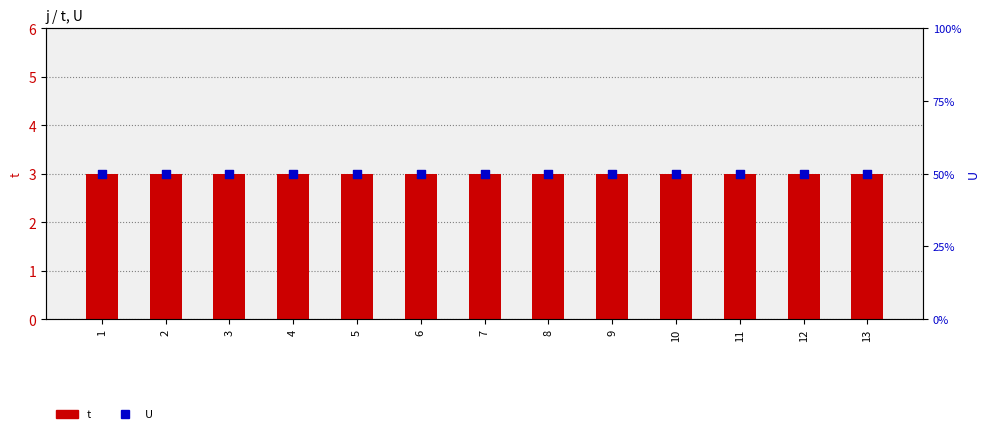

At which category is the sum across all series the highest?

1